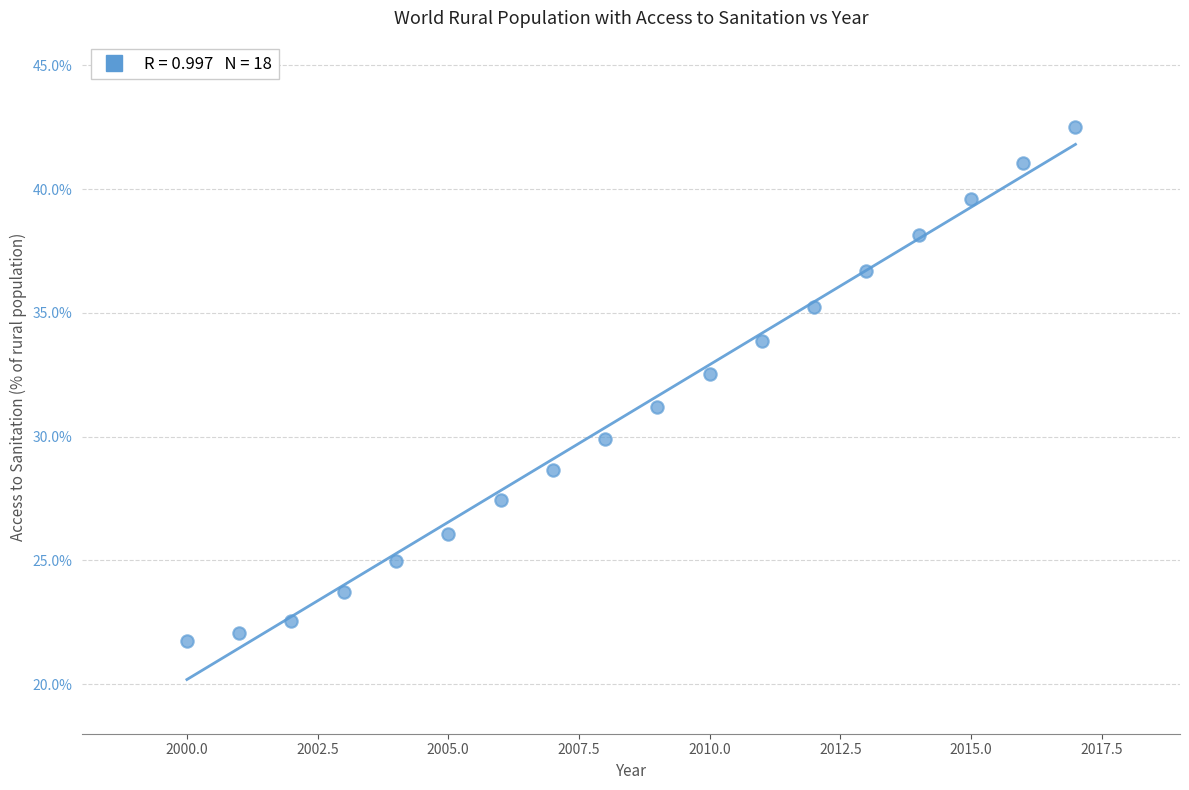

What is the range of Y values (max minus min)?

20.8